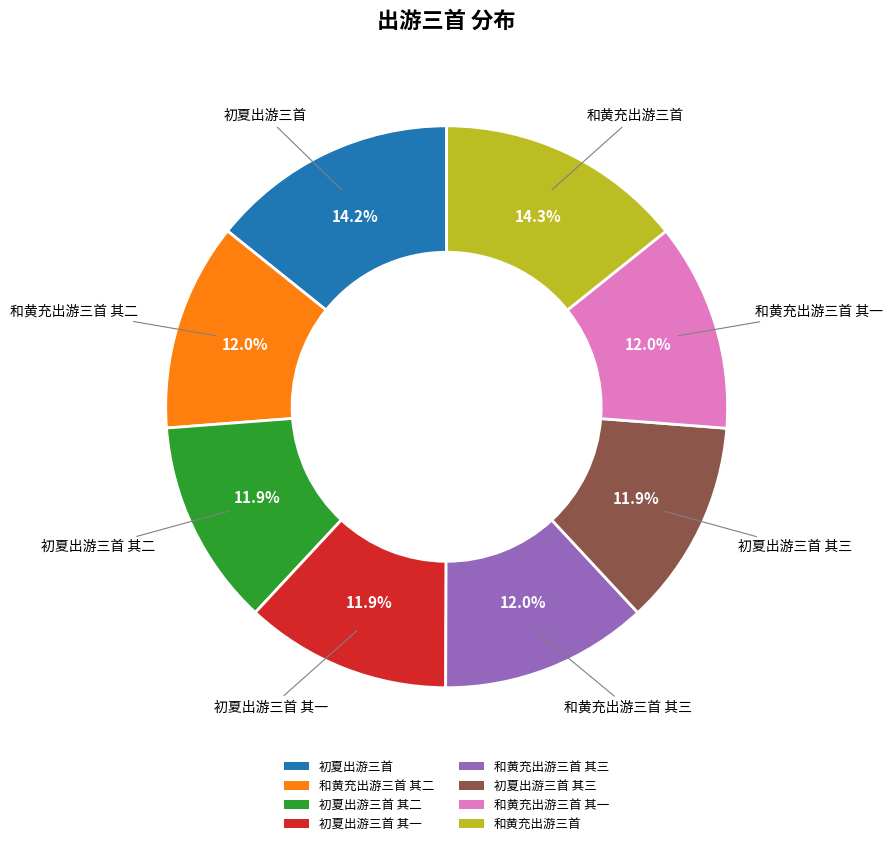

To the nearest percent, what is the difference between the largest and smallest slice percentages?

2%